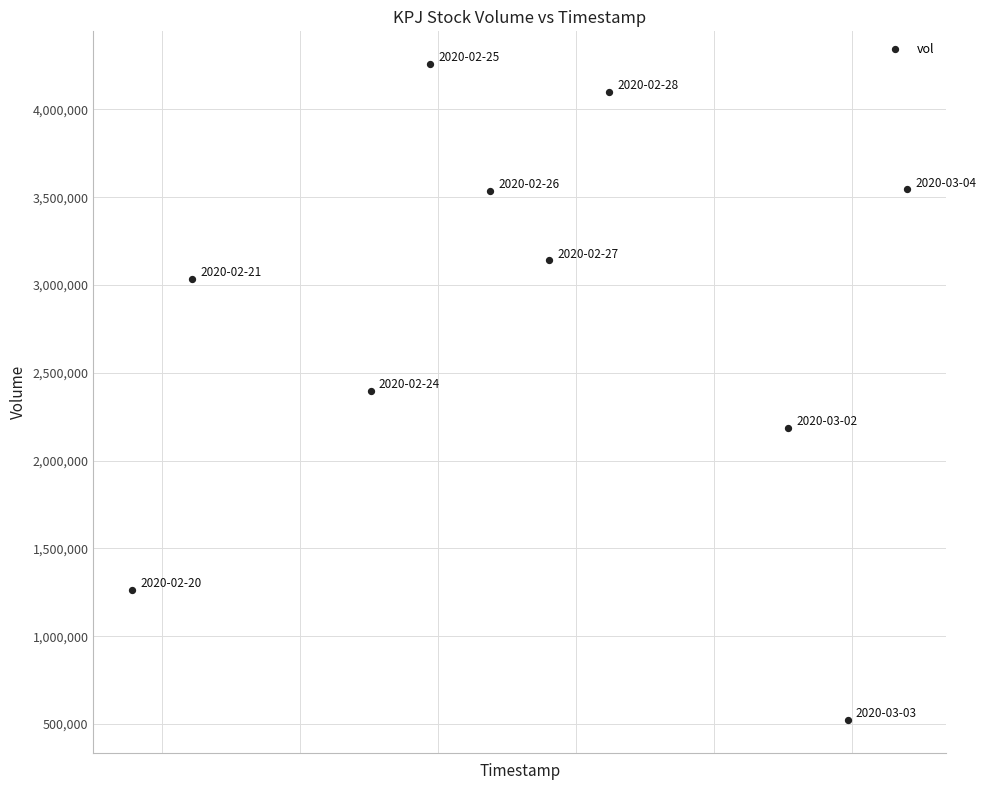

What is the range of X values (max minus min)?

1123200